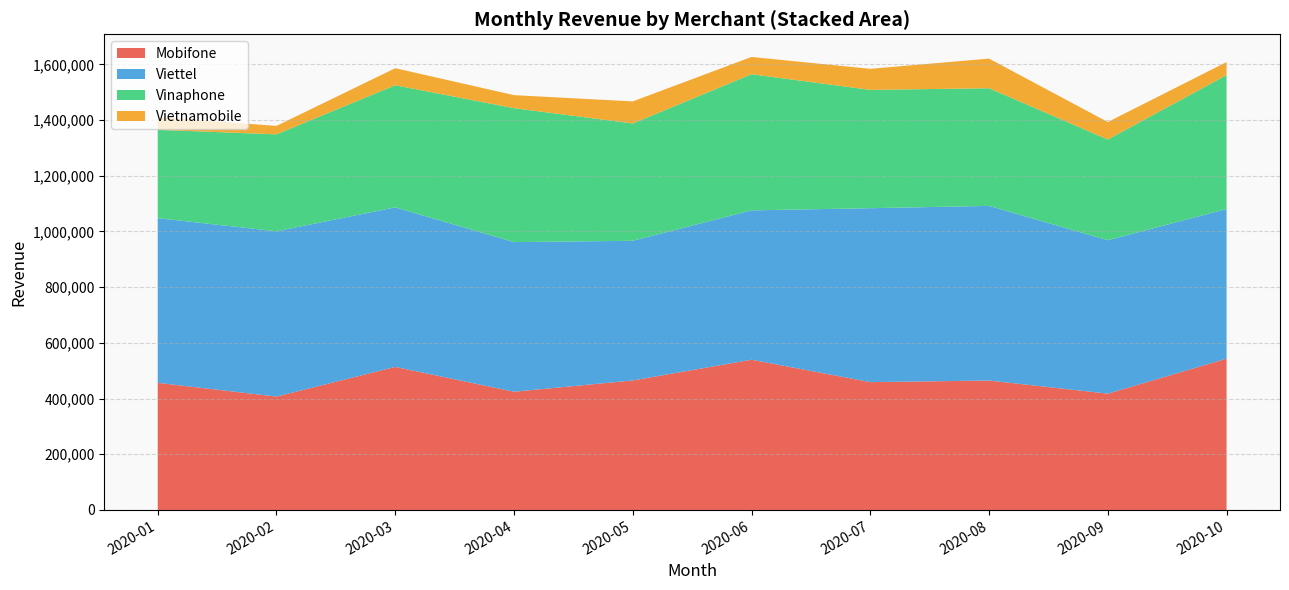

What is the minimum value for Mobifone?

407100.0